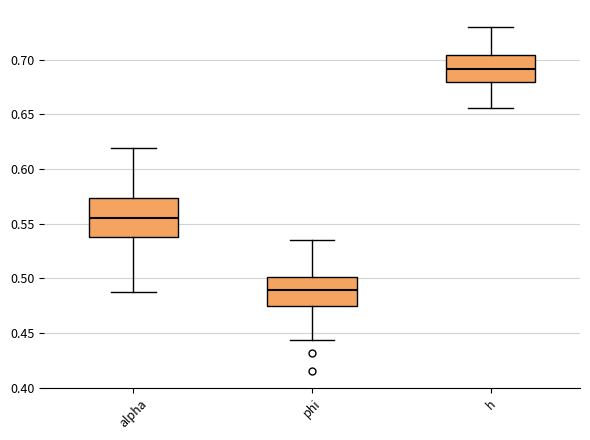

Reading left to right, read every box against the y-axis: the position of its median line, the range the box covers, and the ends of its whiskers. The values are not printed on the chart, so give them approximately, as read against the axis.

alpha: median 0.555, box 0.540 to 0.575, whiskers 0.485 to 0.620
phi: median 0.490, box 0.475 to 0.500, whiskers 0.445 to 0.535
h: median 0.690, box 0.680 to 0.705, whiskers 0.655 to 0.730